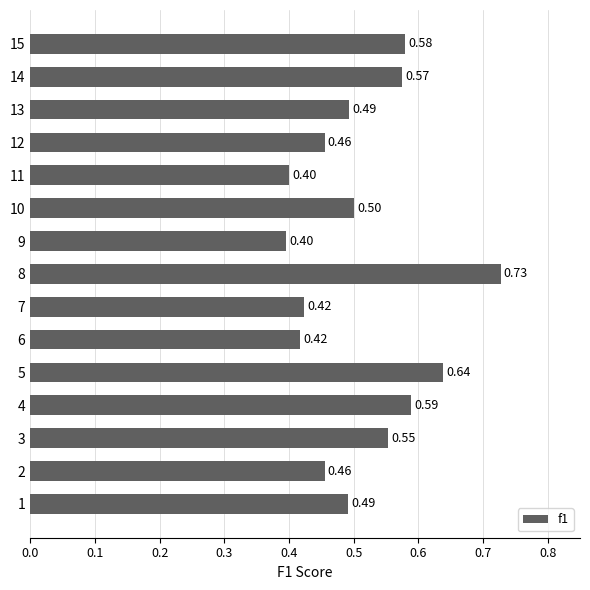

What is the sum of all values?

7.7